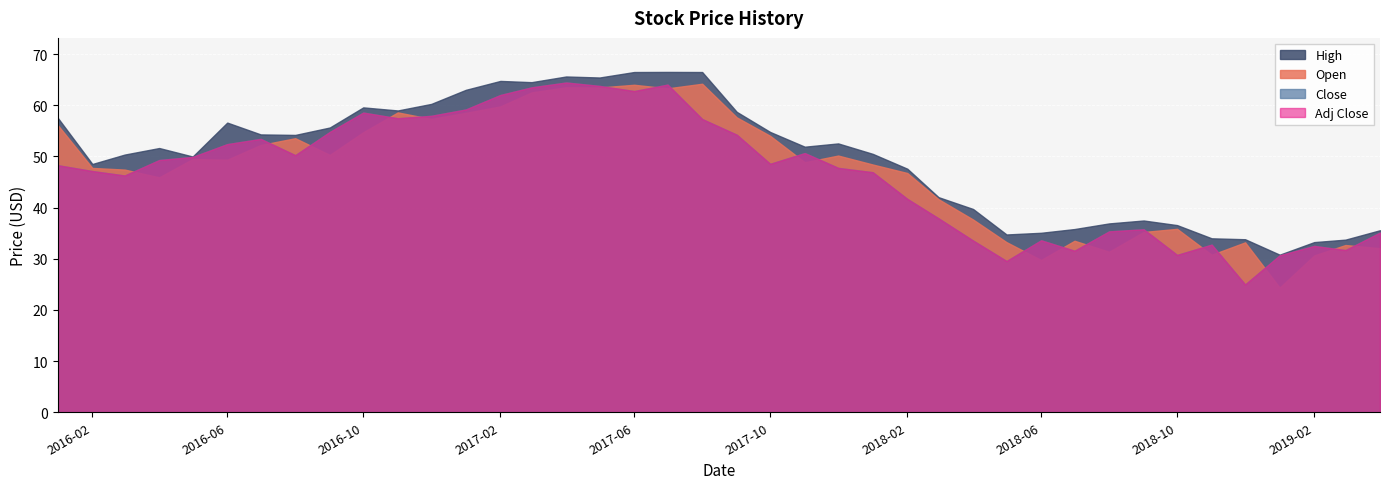

What value does the High series have at 2017-04-01?

65.6